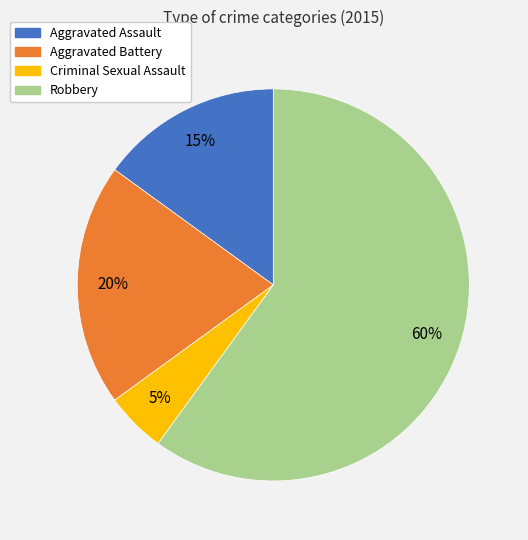

Approximately how many times larger is the value at Robbery compared to Criminal Sexual Assault?

12.0